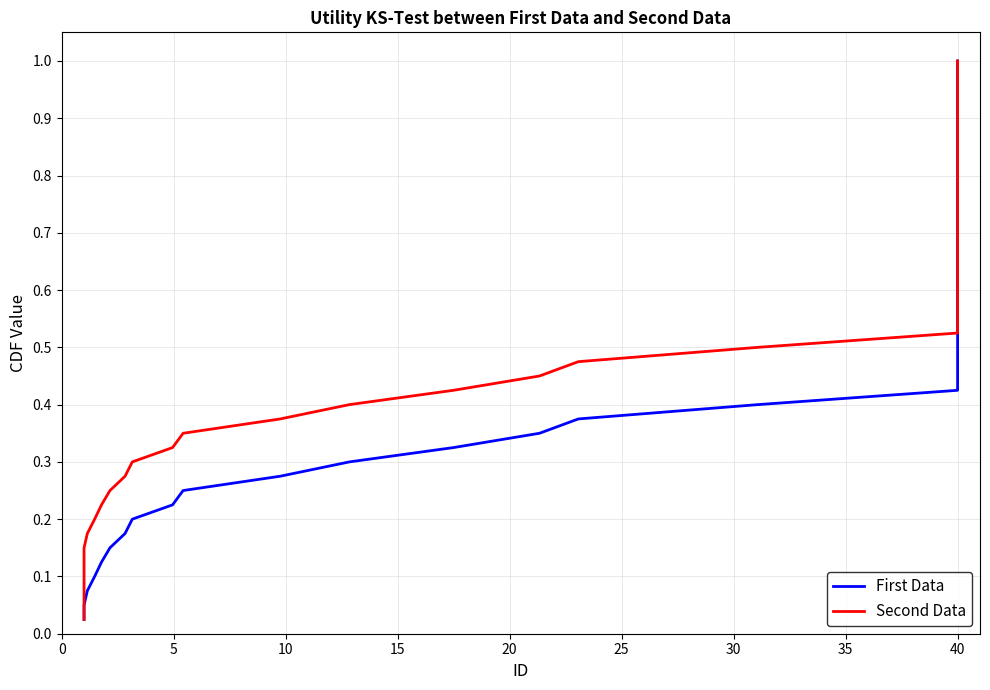

Which has a higher value, 25 or 15?

25